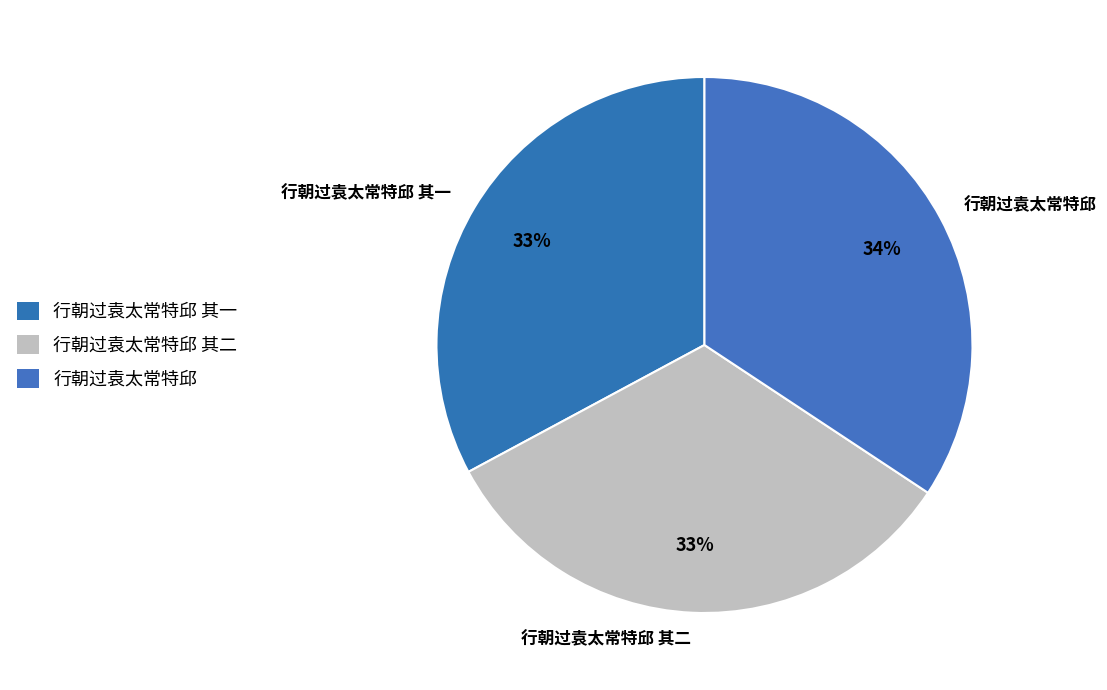

Count the number of slices in the pie.

3